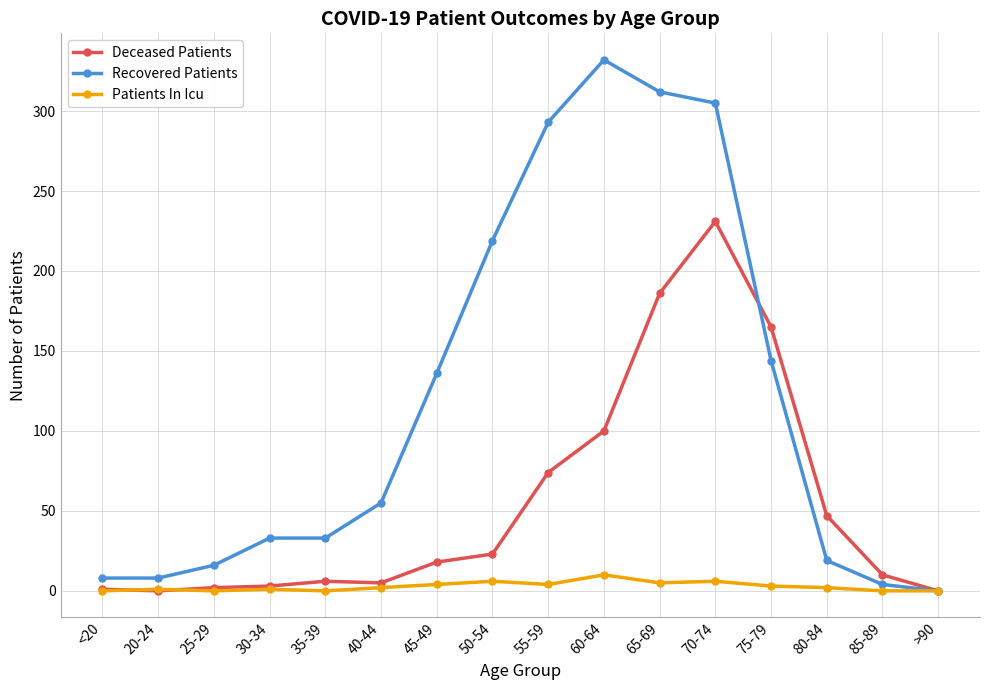

Rank the series at 85-89 from lowest to highest value.

Patients In Icu, Recovered Patients, Deceased Patients